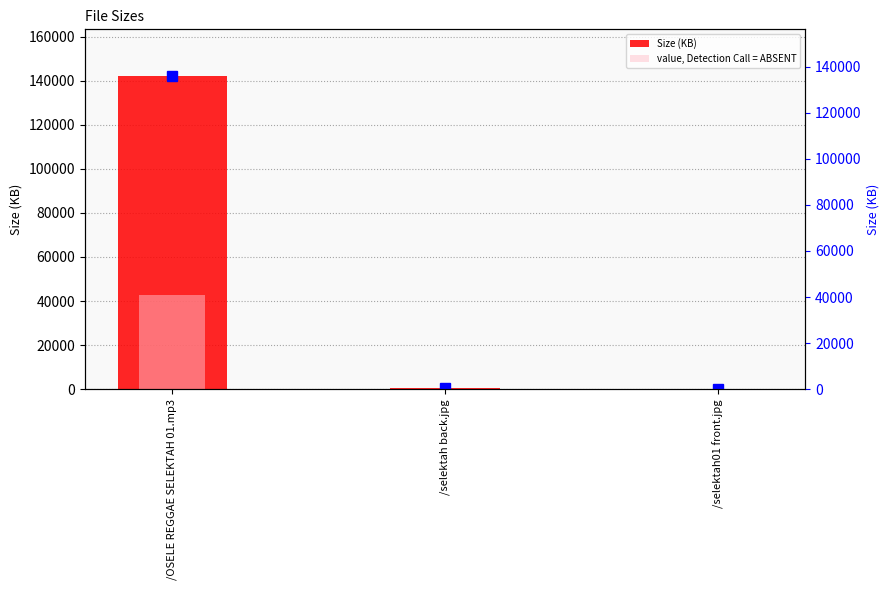

What is the value of the value, Detection Call = ABSENT bar at the 1st from the left?

42587.1